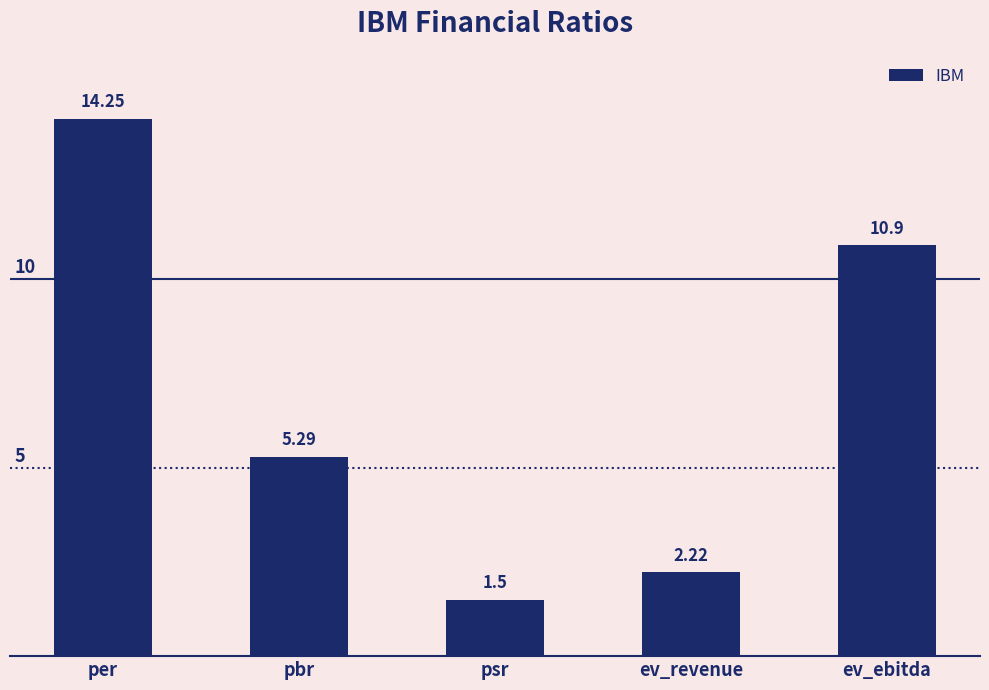

What position from the left is ev_ebitda?

5